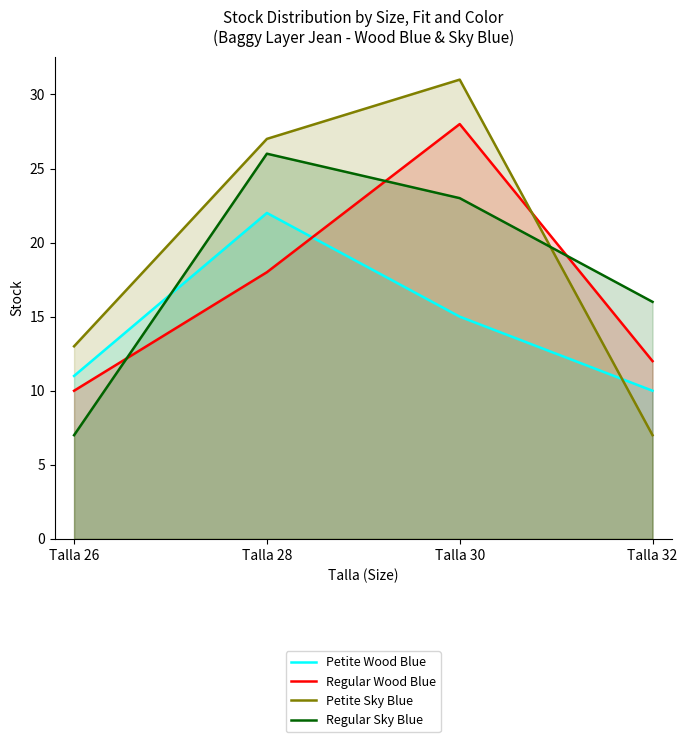

What is the spread (max minus min) of values at Talla 26?

6